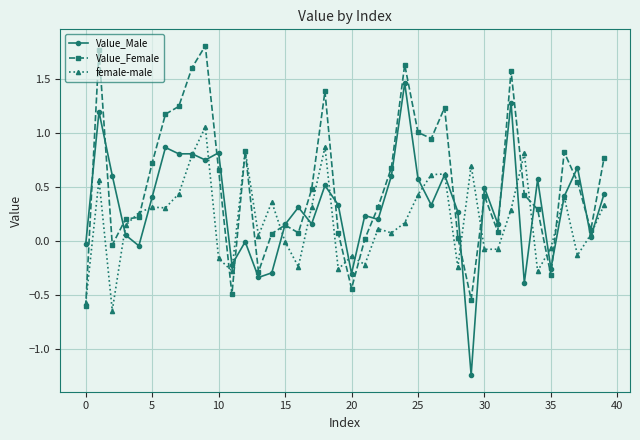

What is the greatest value displayed?

1.8